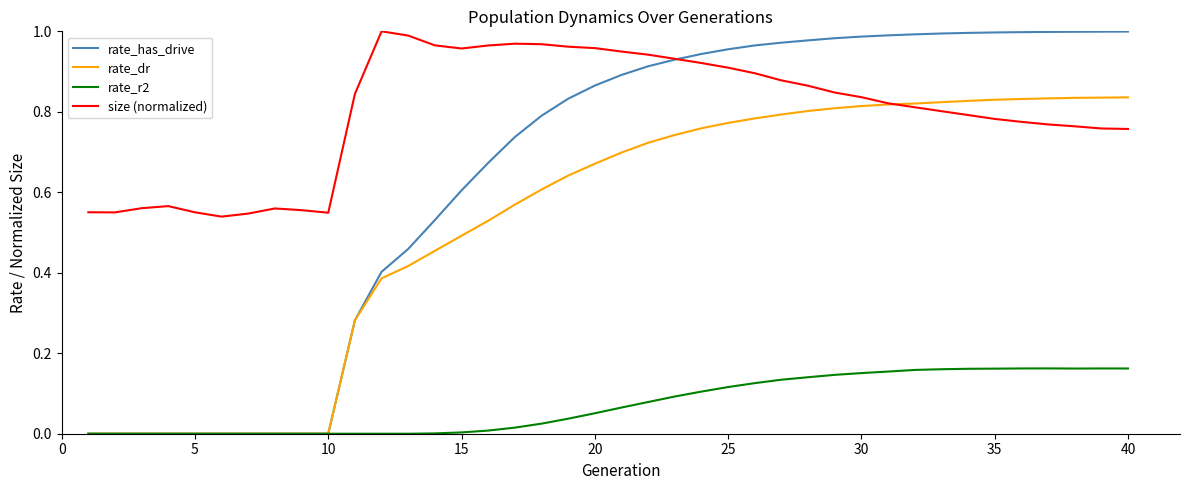

Which series has the widest spread of values?

rate_has_drive